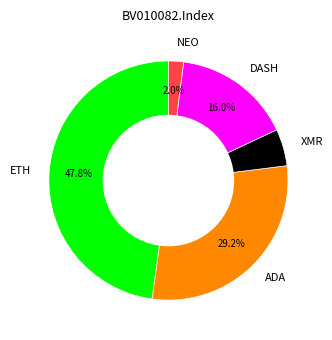

Does ADA represent more than half of the total?

No